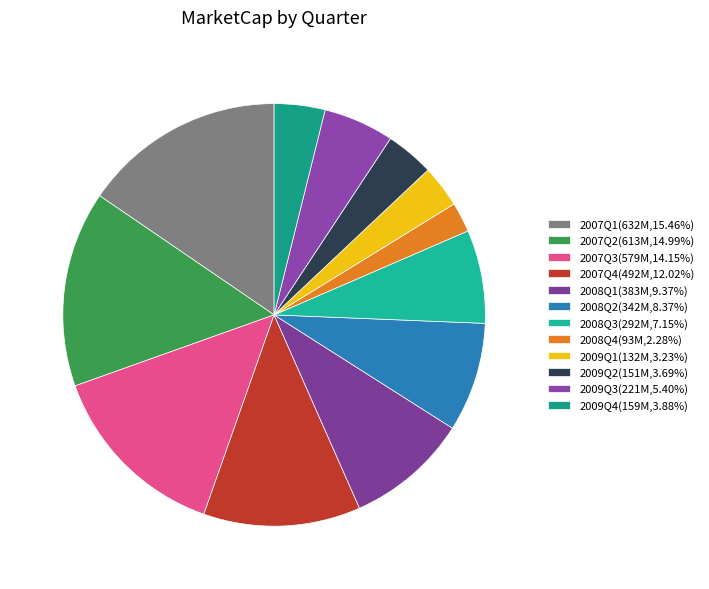

What is the smallest slice in the pie chart?

2008Q4